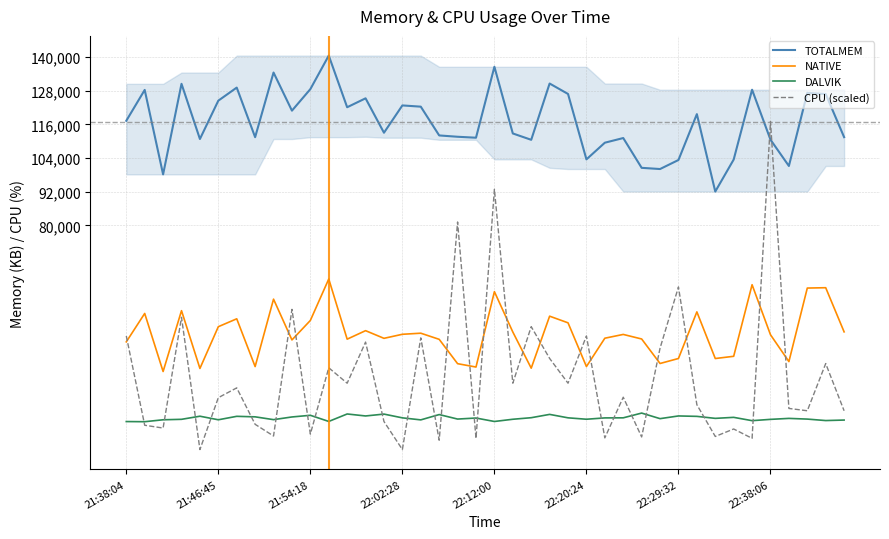

True or false: NATIVE and TOTALMEM intersect in this chart.

False